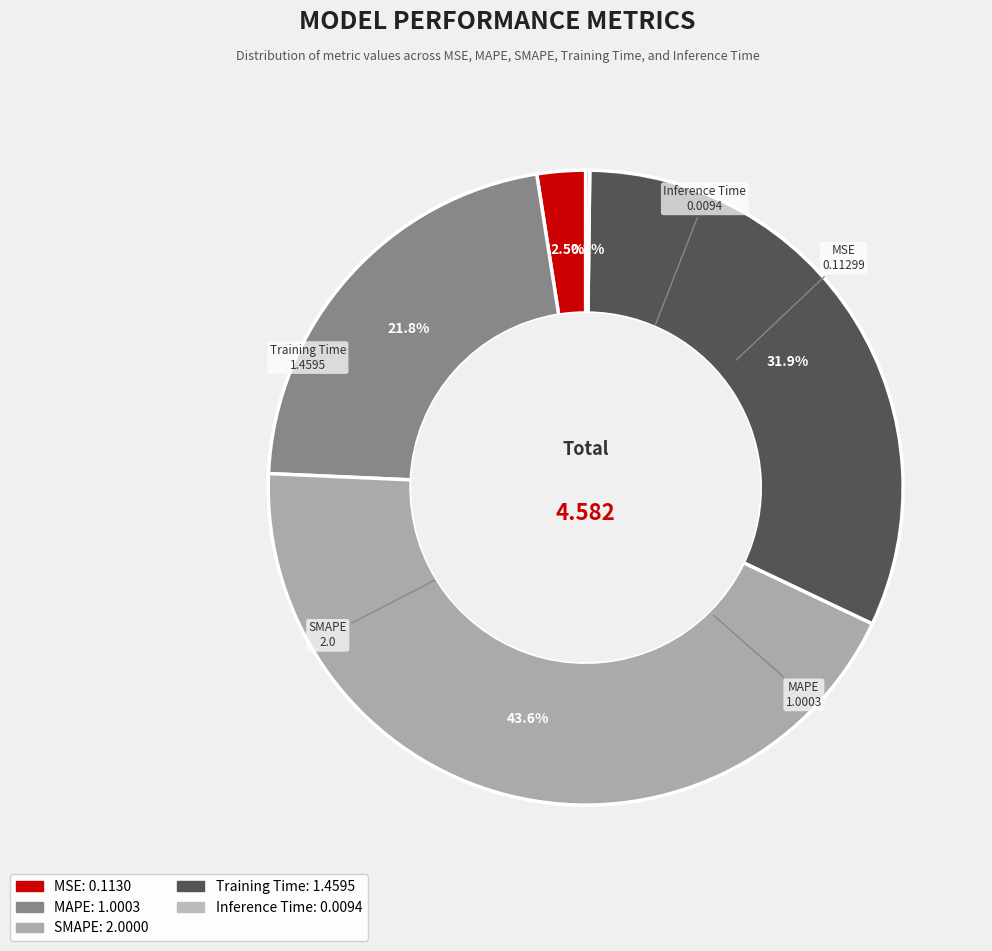

Between MSE and SMAPE, which is larger?

SMAPE